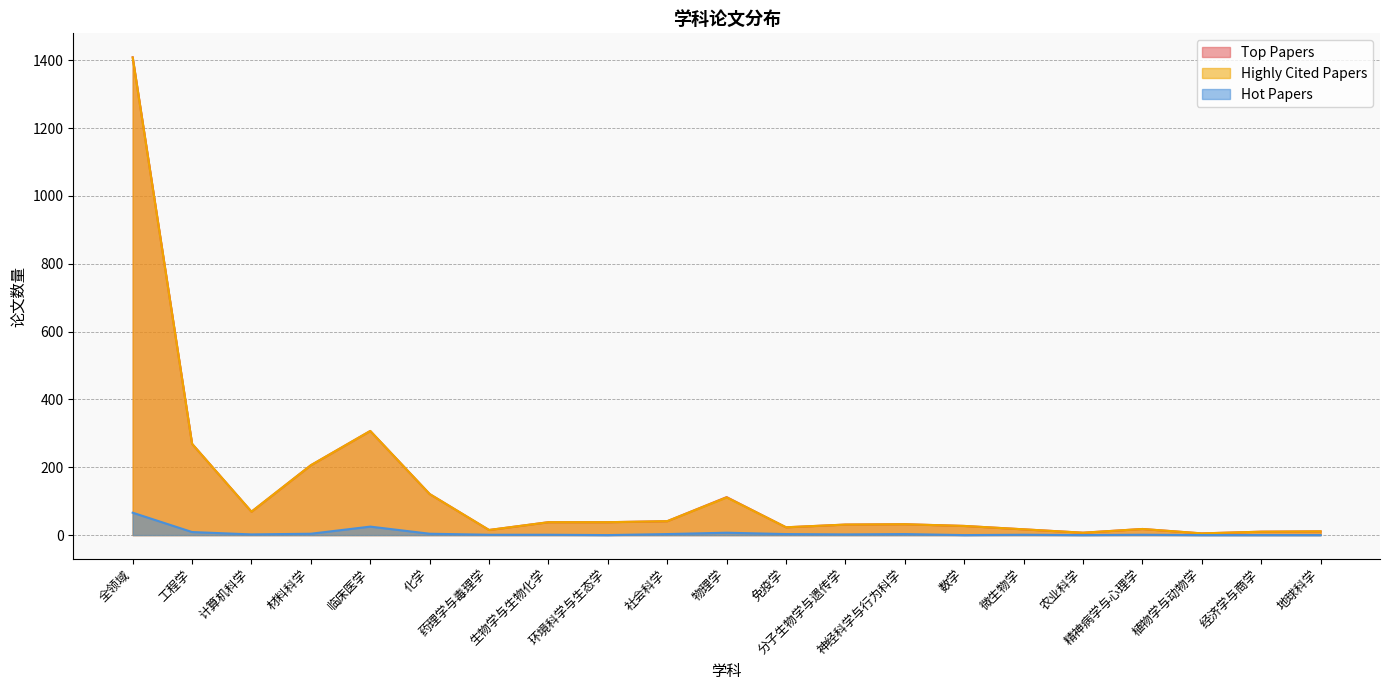

True or false: Top Papers has more than 0 points higher than both neighbors.

True